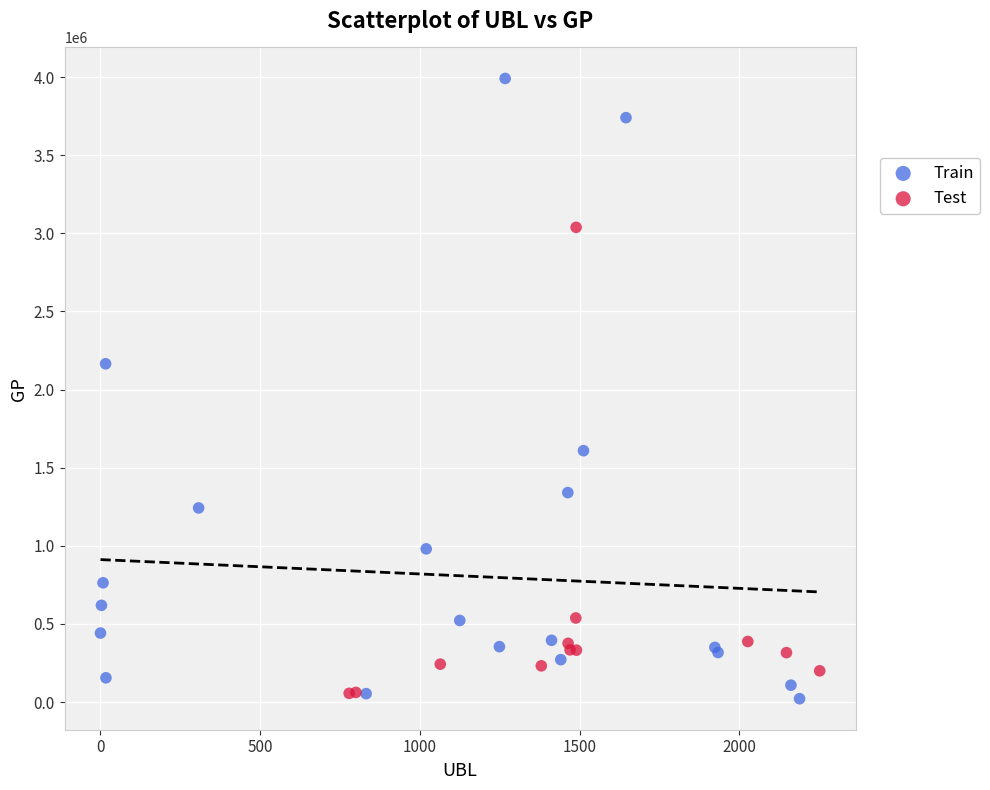

Which series reaches the maximum Y coordinate?

Train